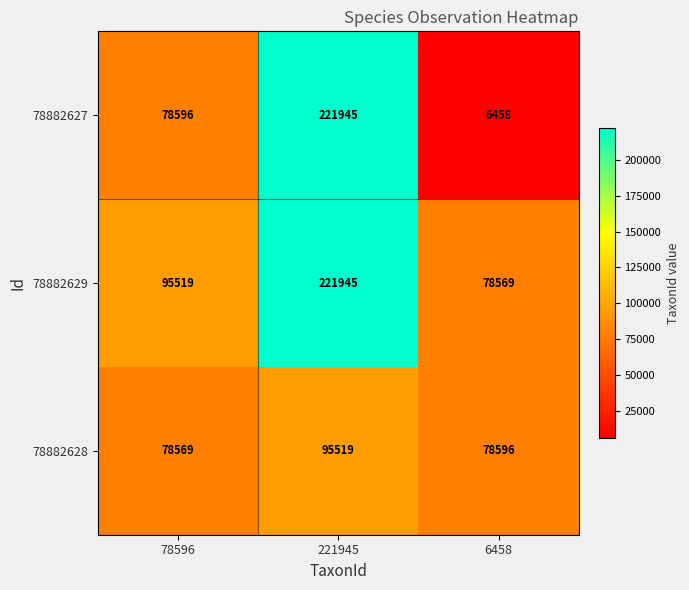

Which series has the largest range (max minus min)?

78882627